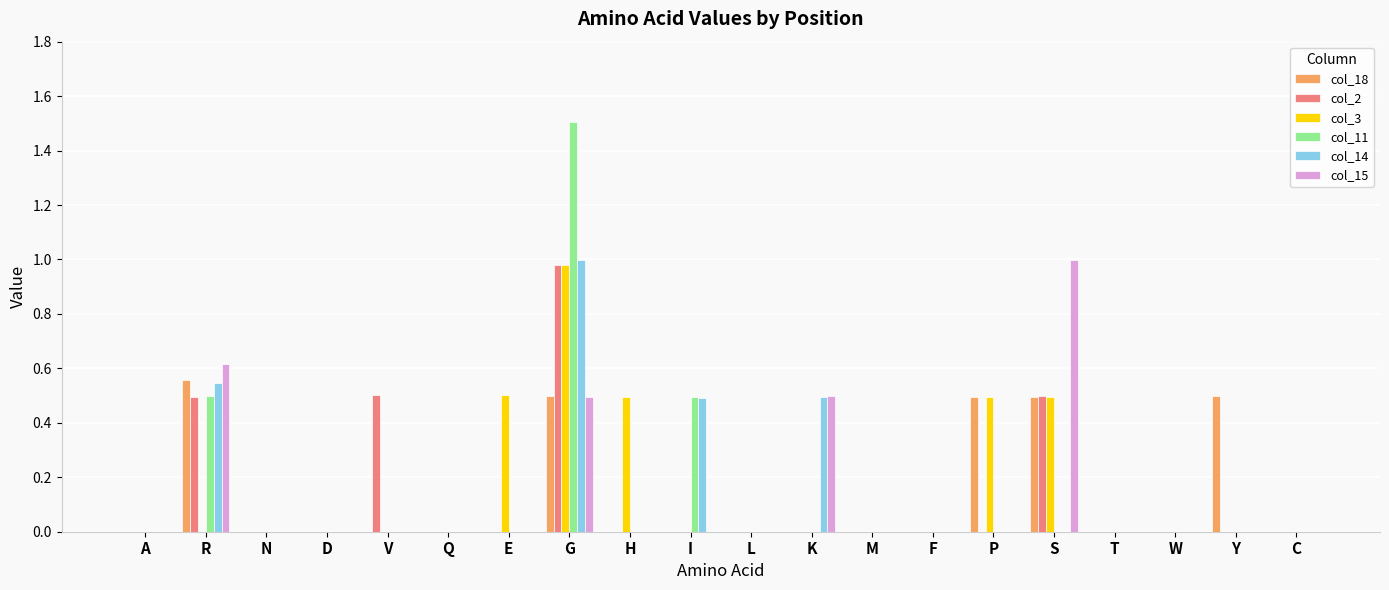

The col_11 series shows 0.6 at L. True or false?

False